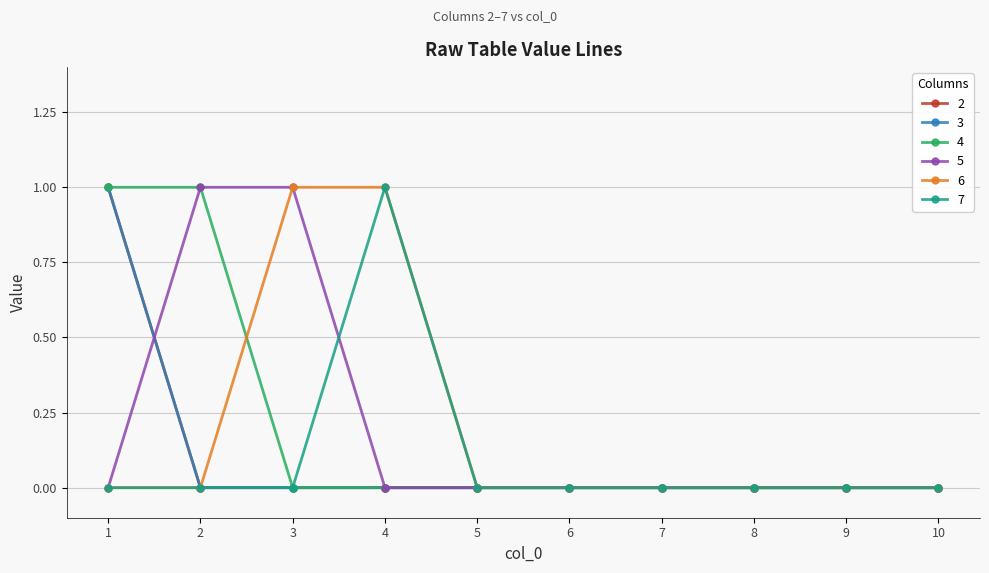

Which has a higher value, 6 or 1?

1